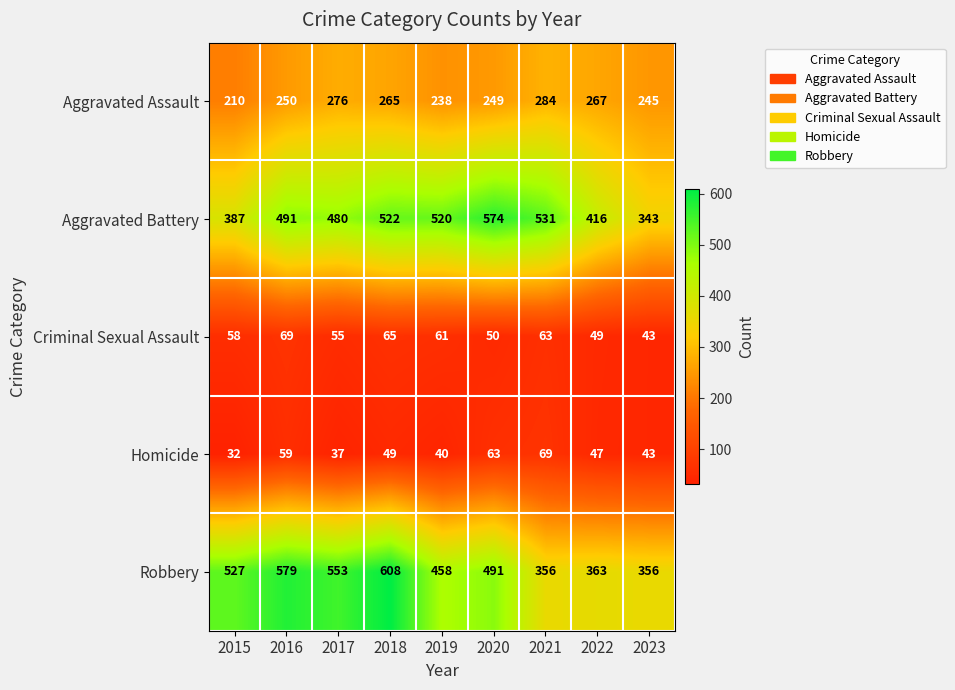

What is the total value across all series at 2022?

1142